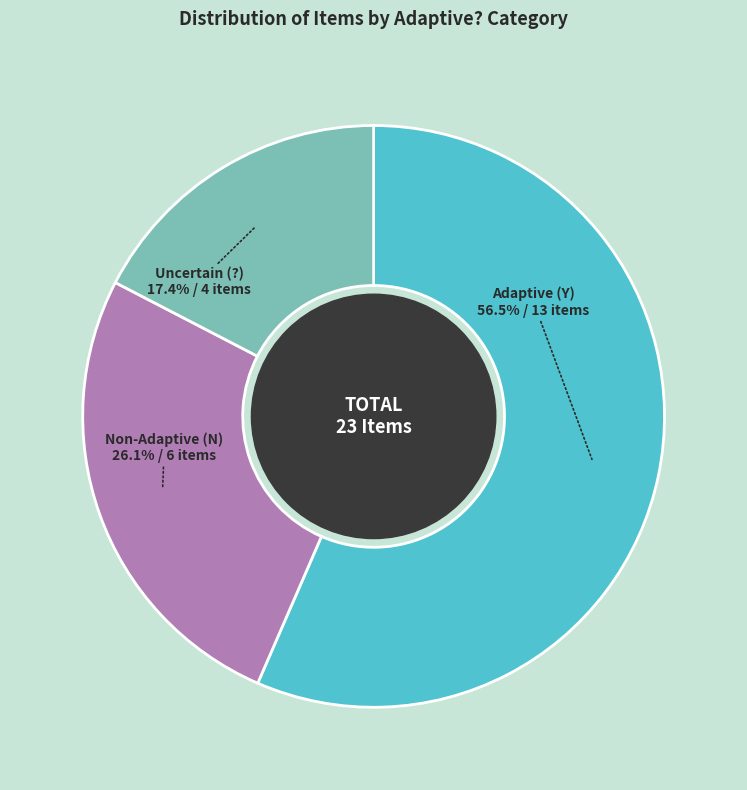

Is there any slice that represents more than half of the pie?

Yes